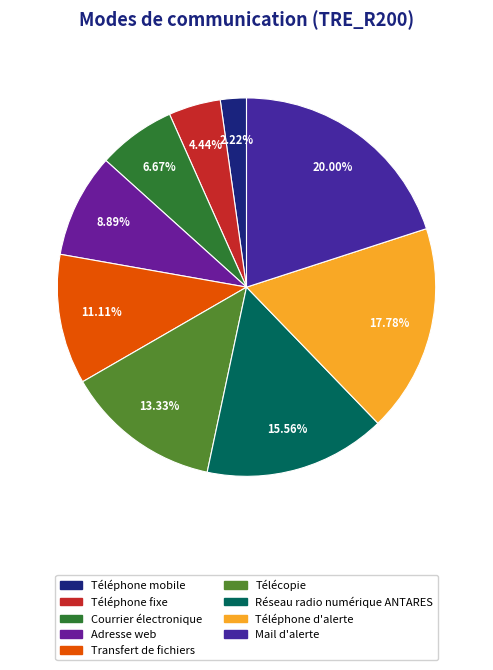

Is it true that Réseau radio numérique ANTARES is 16% of the pie?

True